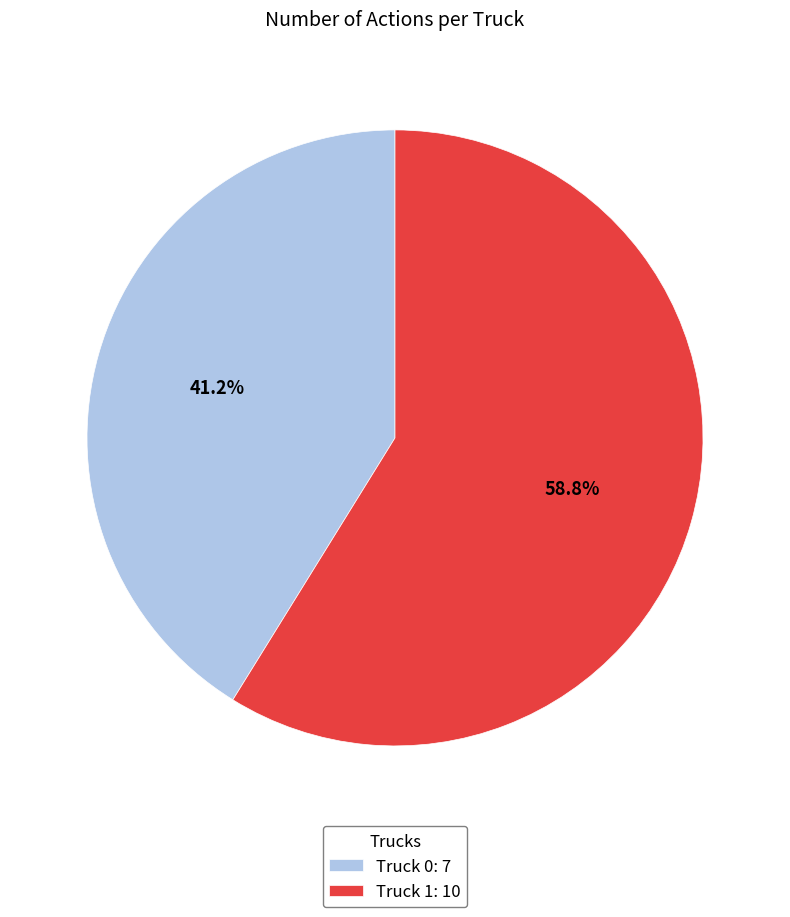

To the nearest percent, what is the combined percentage of Truck 1 and Truck 0?

100%